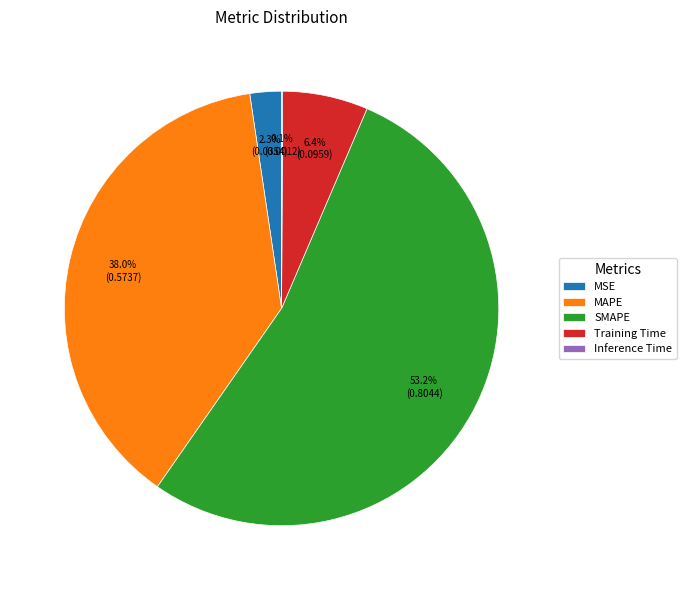

To the nearest percent, what portion does MSE represent?

2%